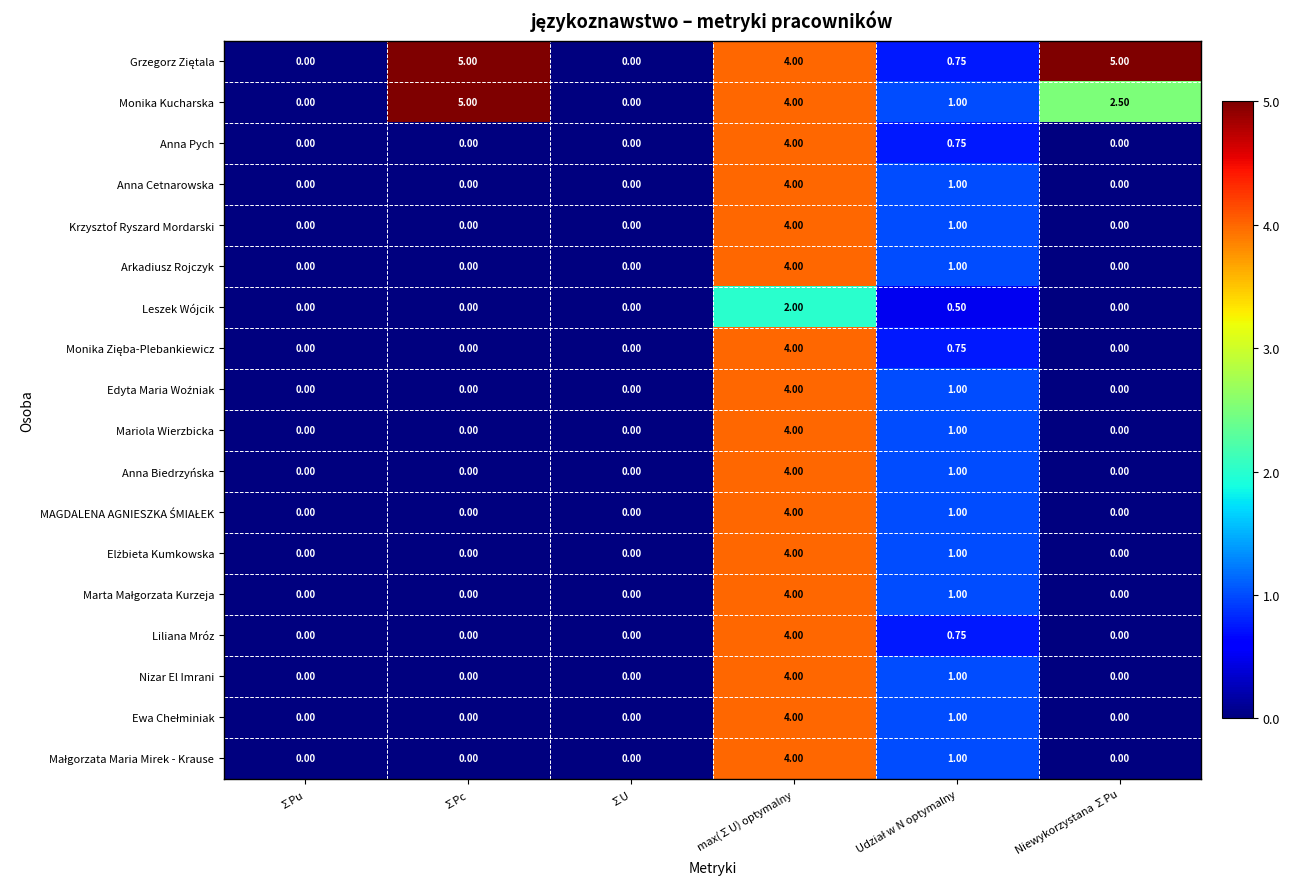

At which category is the sum across all series the highest?

max(∑U) optymalny